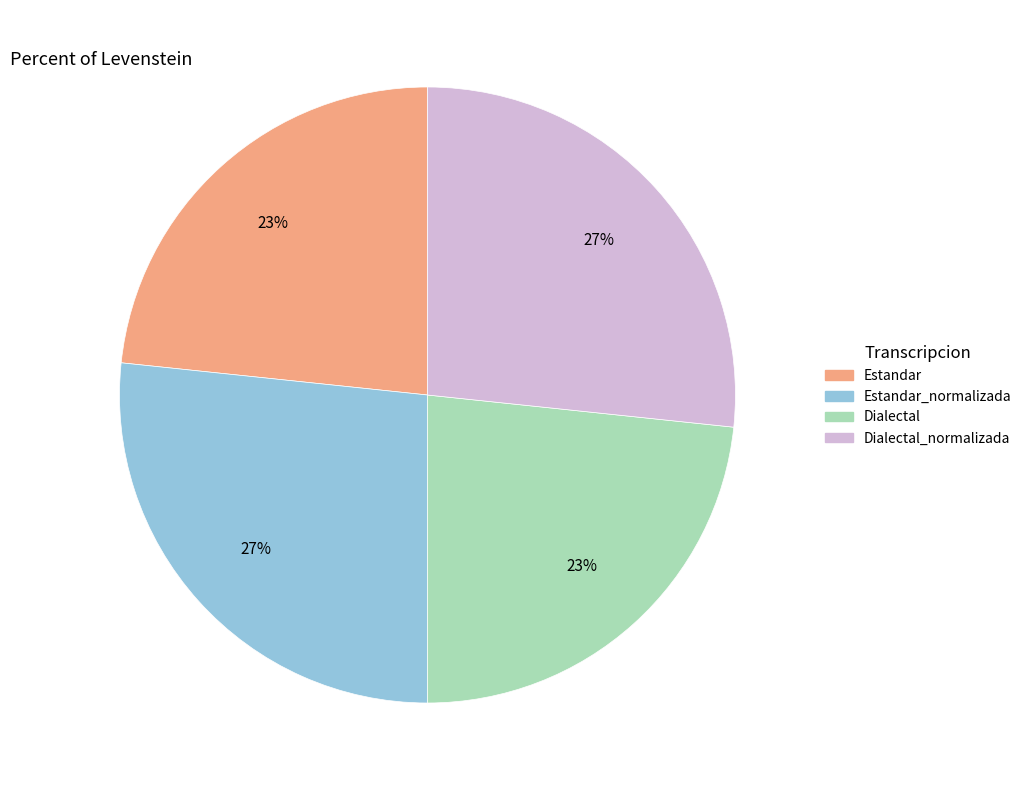

To the nearest percent, what is the average slice percentage?

25%